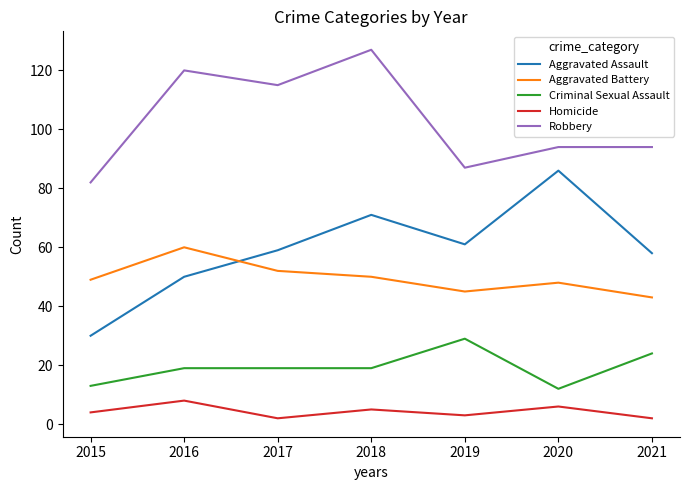

How many lines are shown in the chart?

5